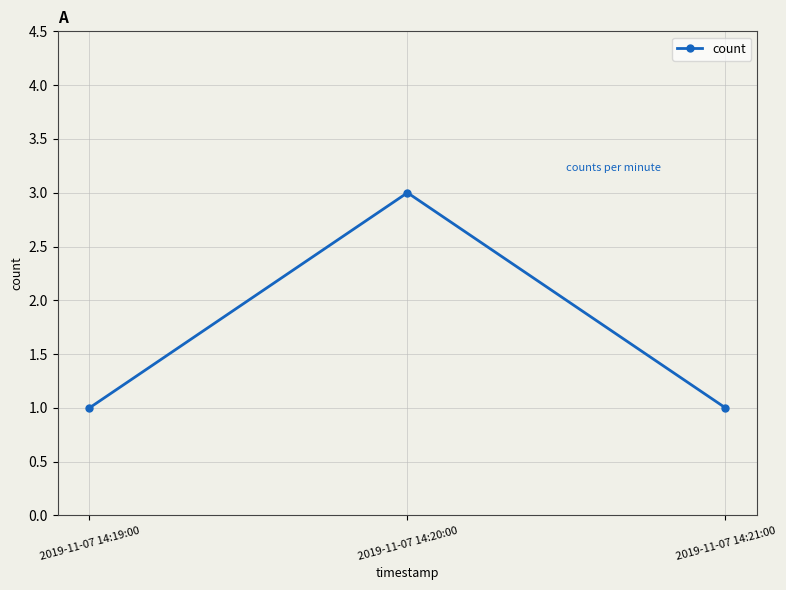

What is the greatest value displayed?

3